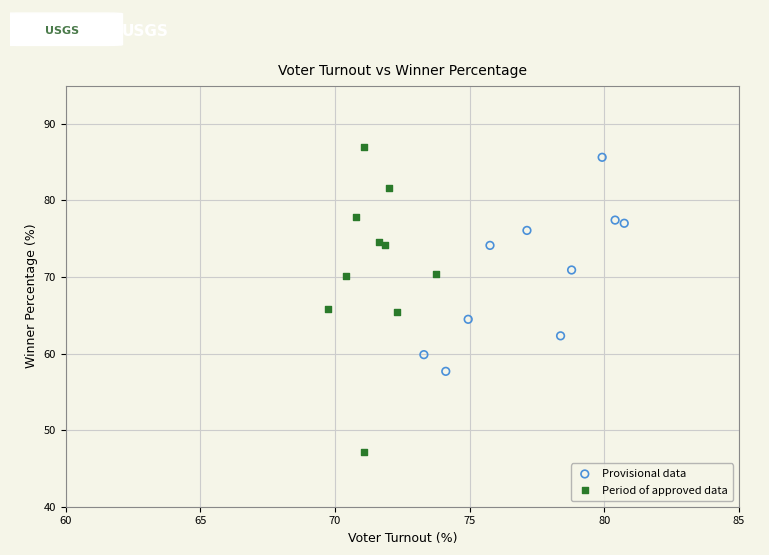

Which series contains the lowest Y value?

Period of approved data